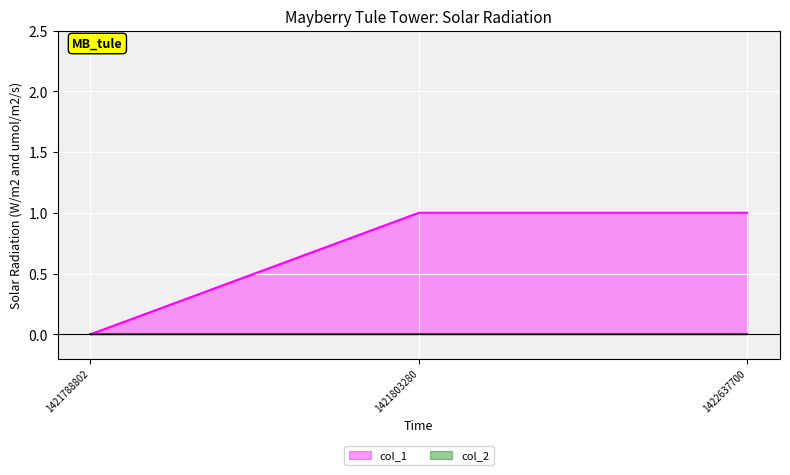

How many lines are shown in the chart?

2